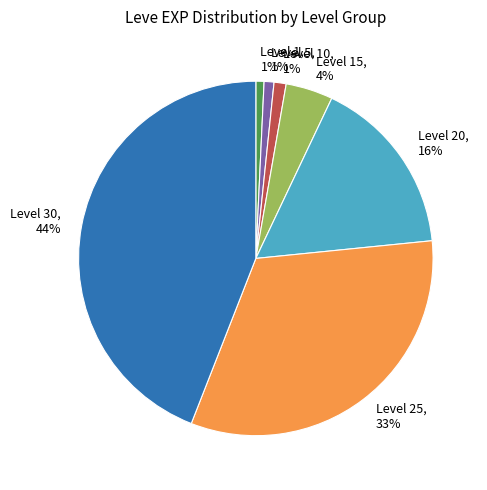

True or false: Level 20, 16% accounts for 29% of the total.

False